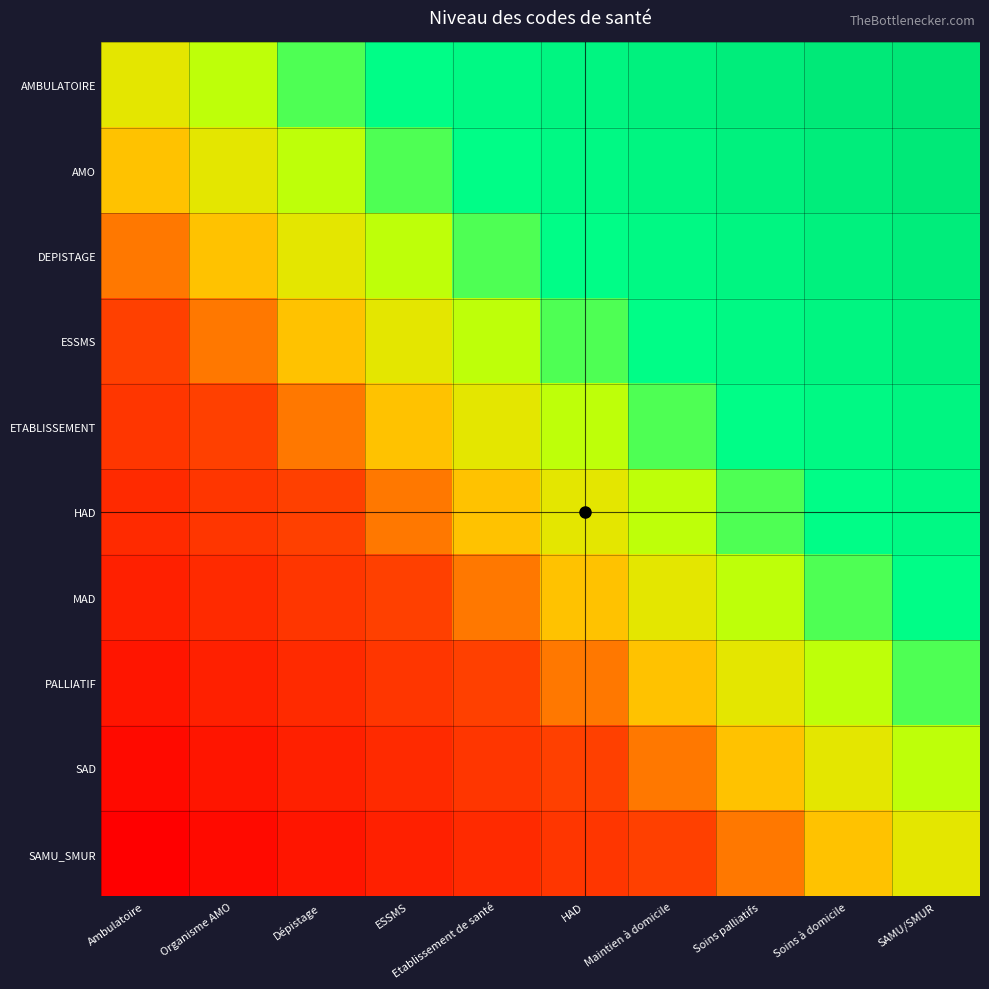

At which category does the chart reach its peak across all series?

SAMU/SMUR